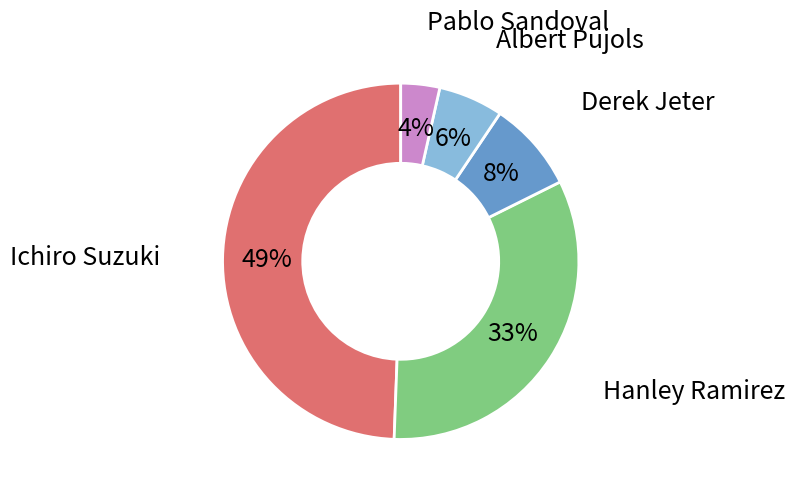

Is there a majority slice in this chart?

No